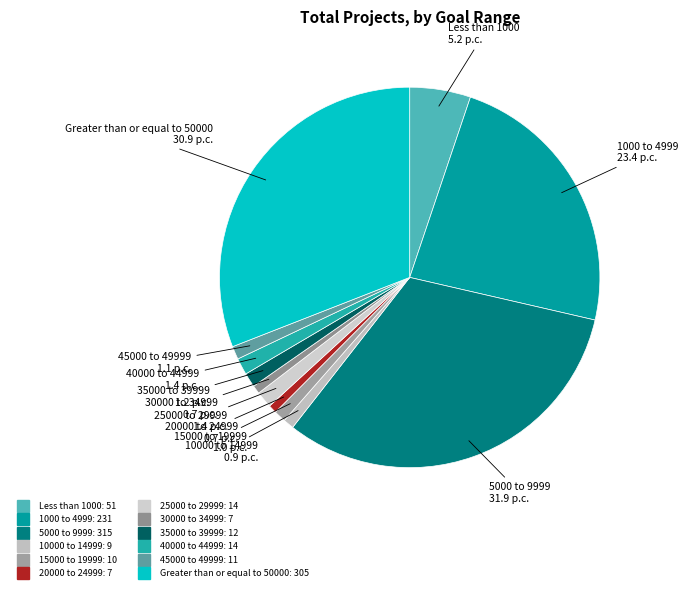

Combined, do 35000 to 39999 and 1000 to 4999 account for over 50%?

No